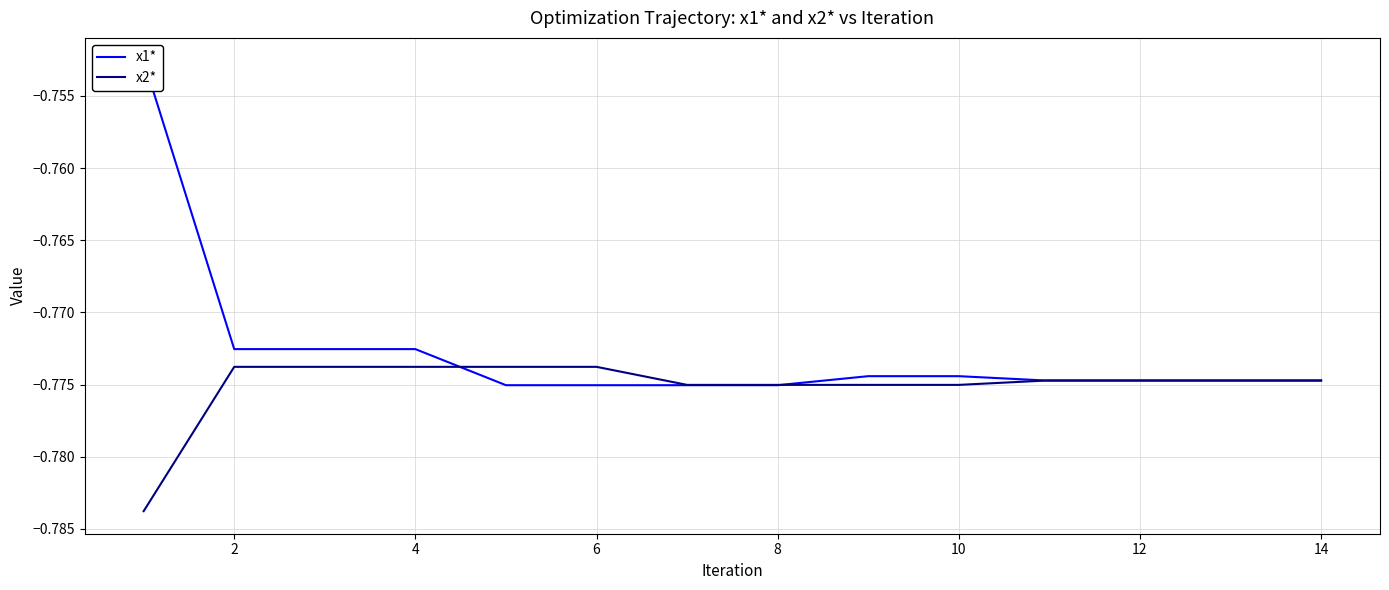

Is this an area chart (filled region under the line)?

No